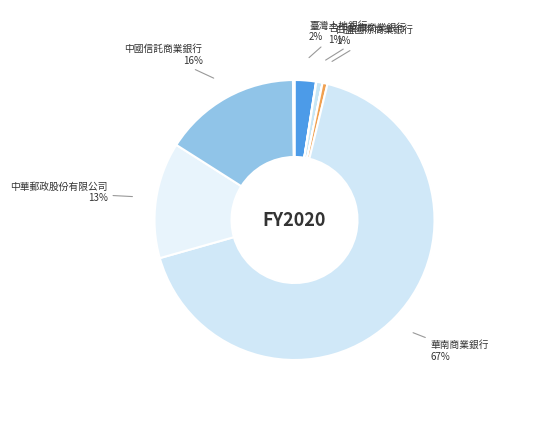

What is the majority slice?

華南商業銀行